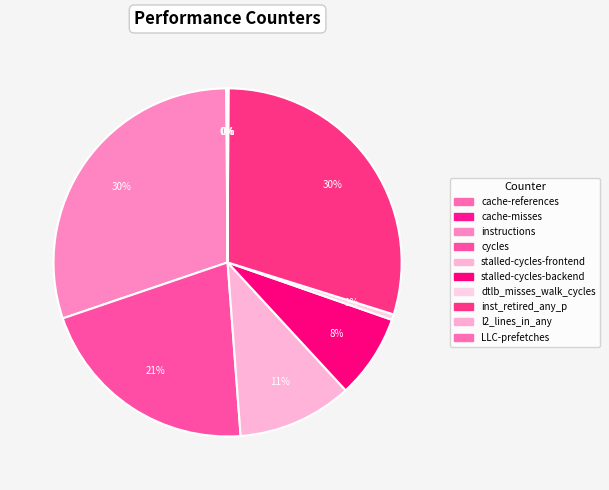

Approximately how many times larger is the value at stalled-cycles-frontend compared to cache-misses?

168.7